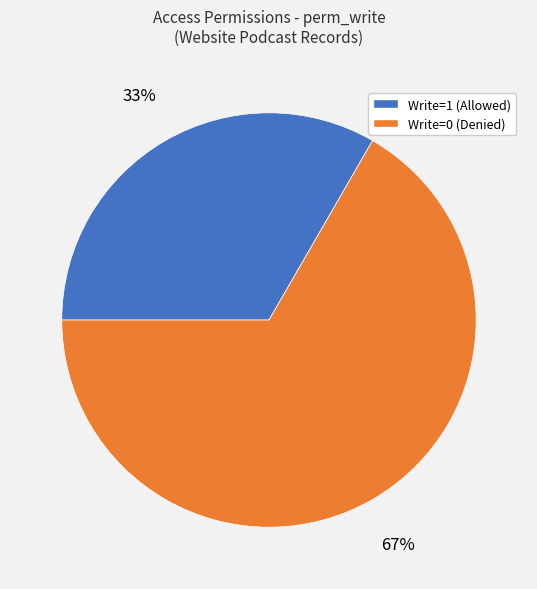

To the nearest percent, what is the average slice percentage?

50%